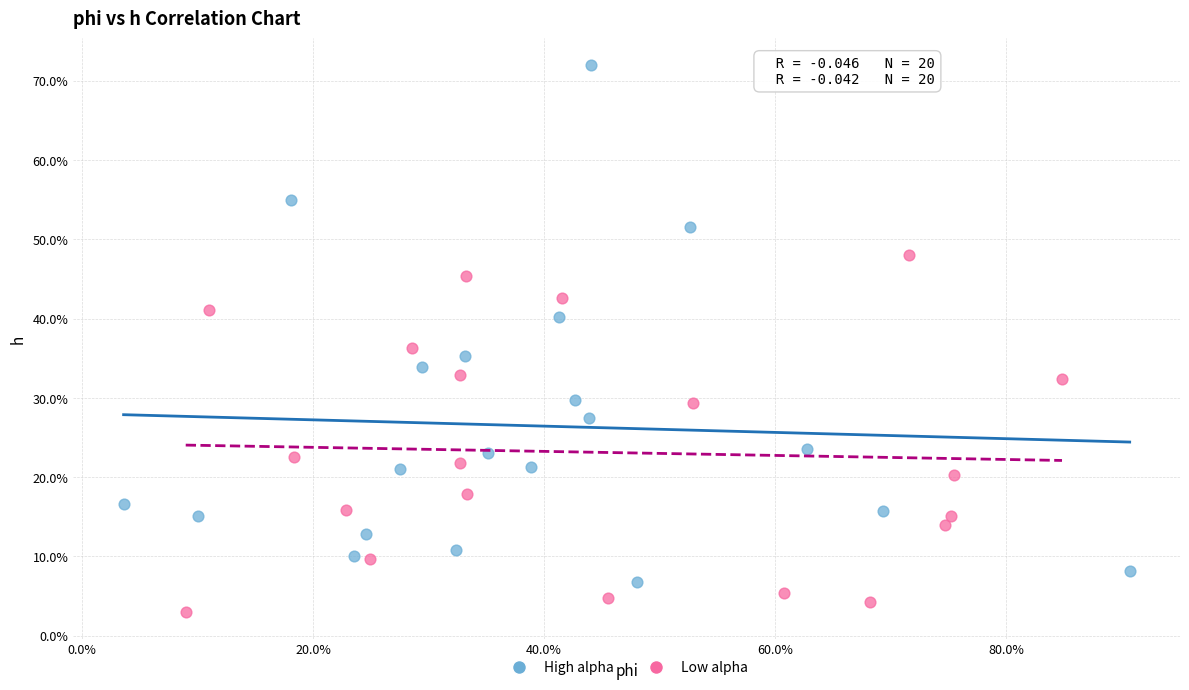

What are all the series names shown in the legend?

High alpha, Low alpha